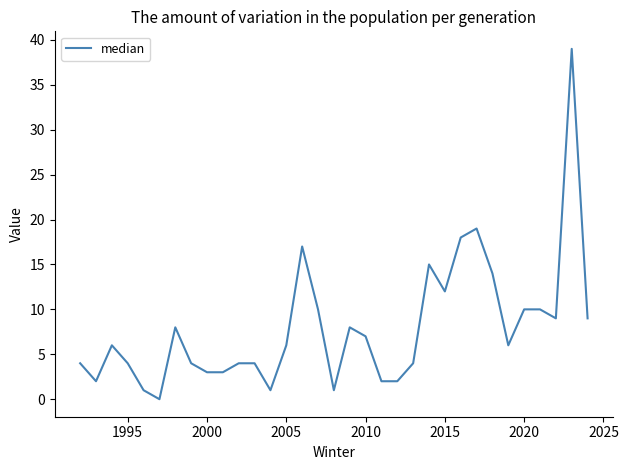

What is the maximum value shown in the chart?

39